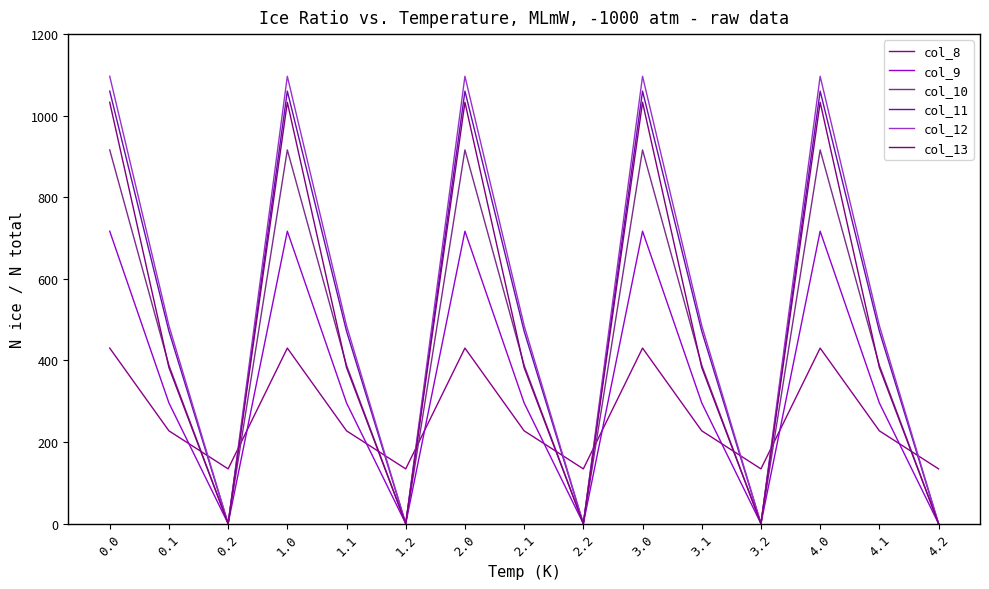

Does the chart have visible grid lines?

No